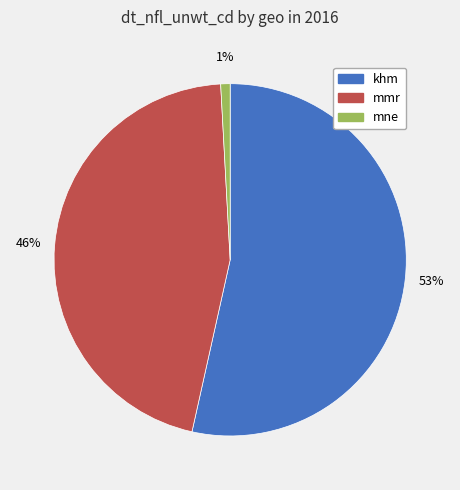

Does any single category account for the majority?

Yes